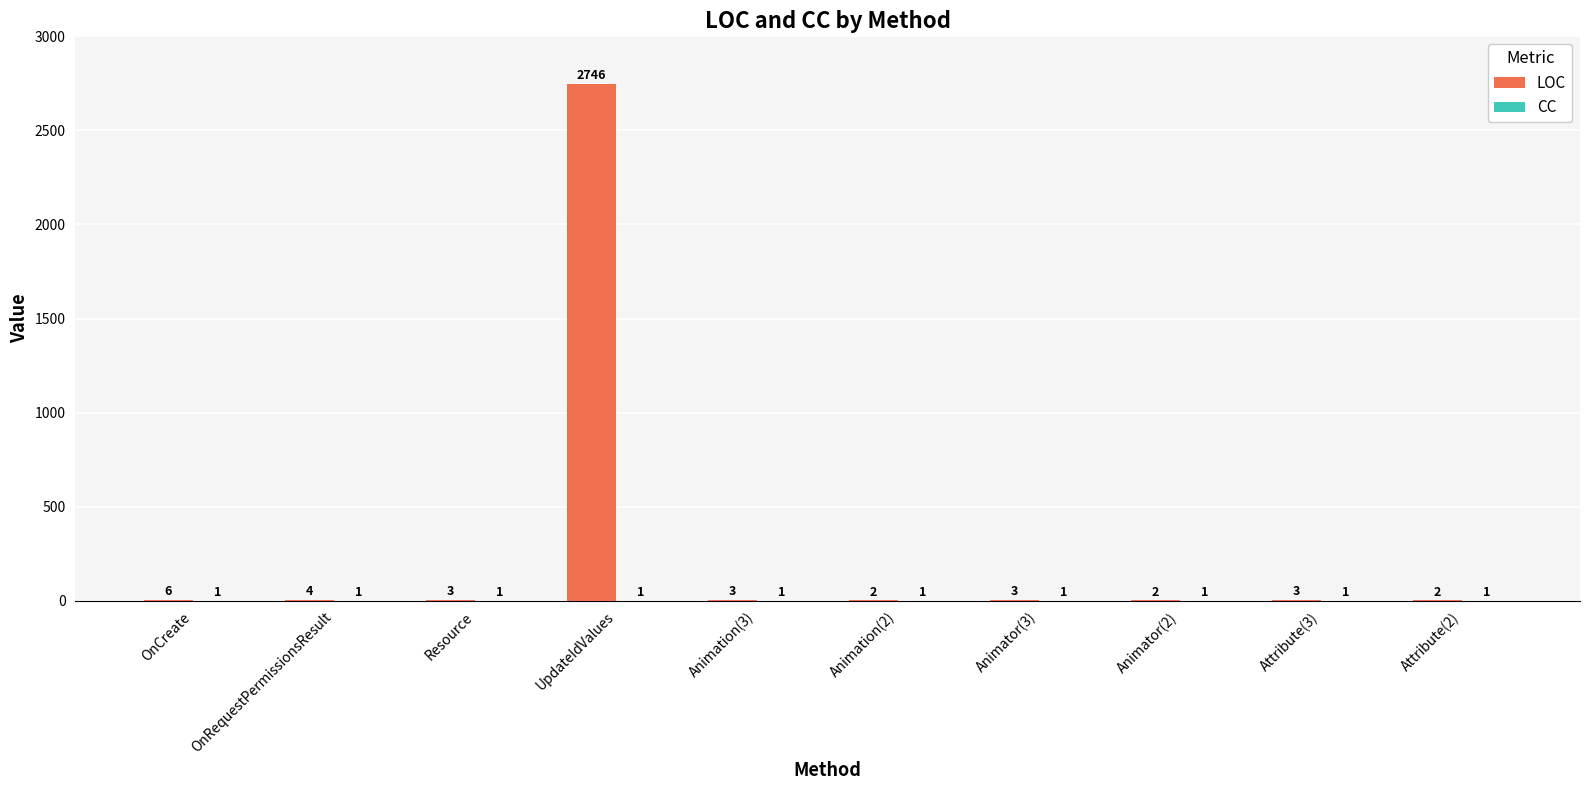

What is the spread (max minus min) of values at OnRequestPermissionsResult?

3